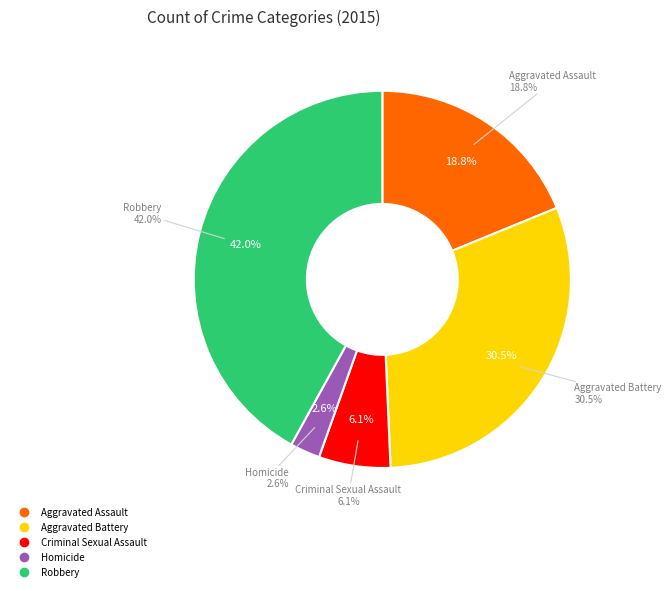

To the nearest percent, what portion does Aggravated Assault represent?

19%